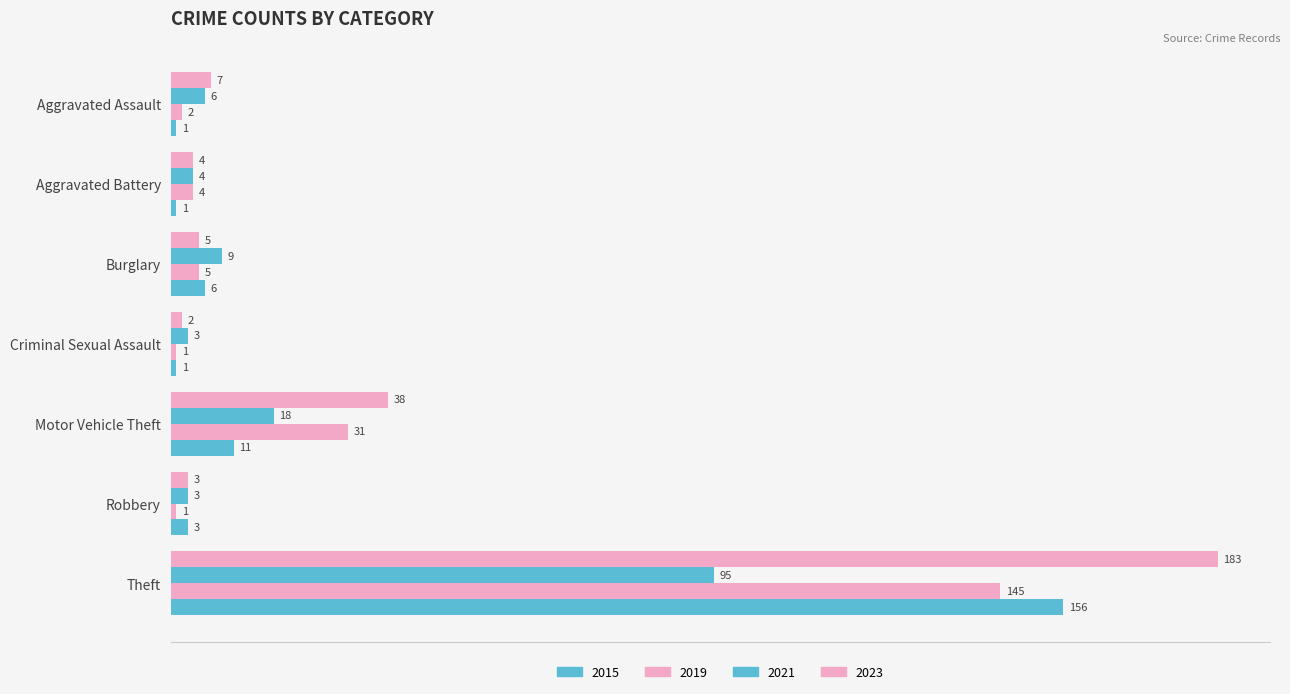

How many distinct data groups are displayed?

4